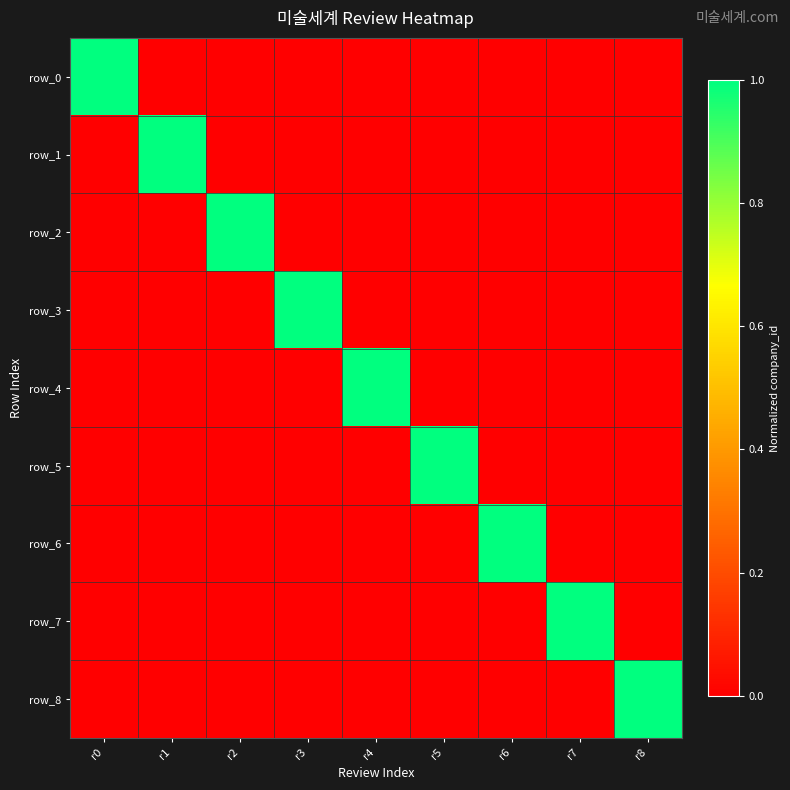

Which series has the largest total across all categories?

row_0